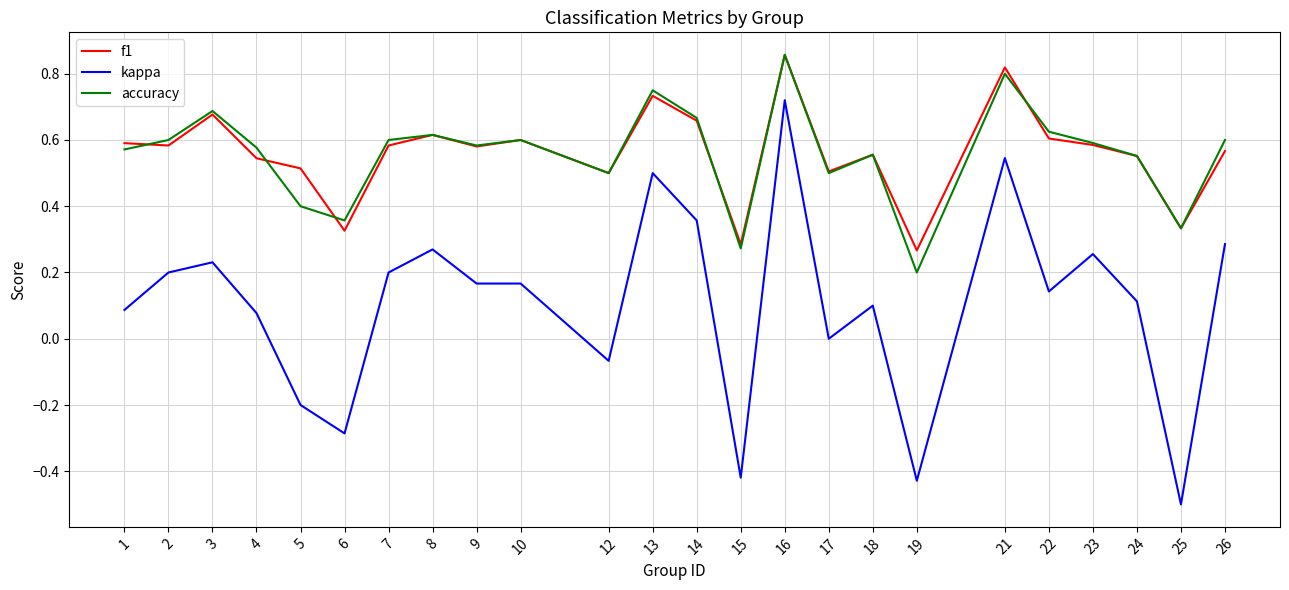

Which series changed the most between 7 and 13?

kappa